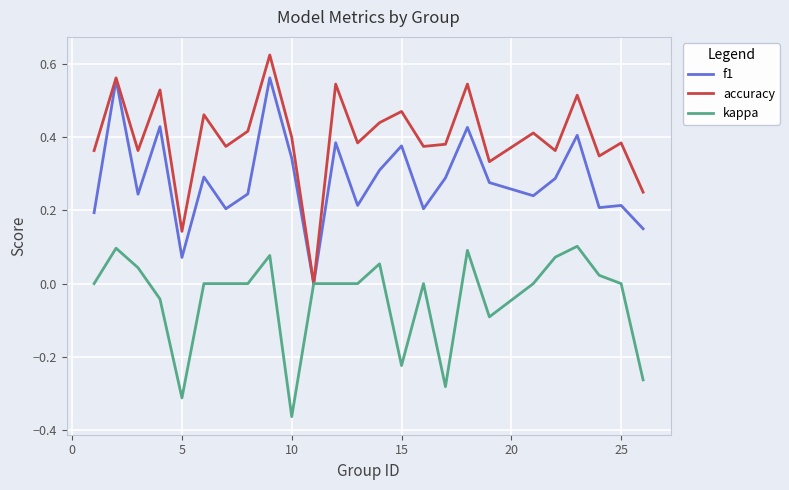

Which series has the largest range (max minus min)?

accuracy